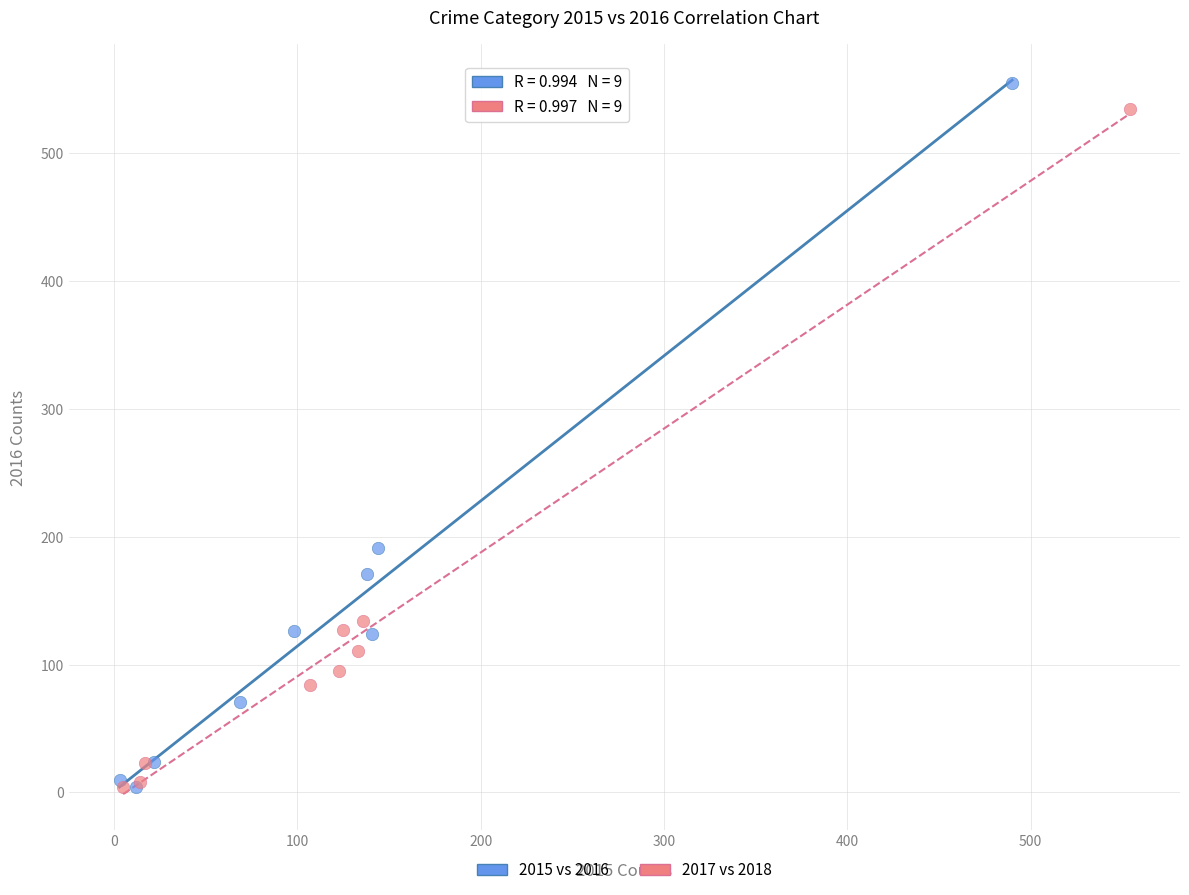

Which series has the widest spread of Y values?

2015 vs 2016